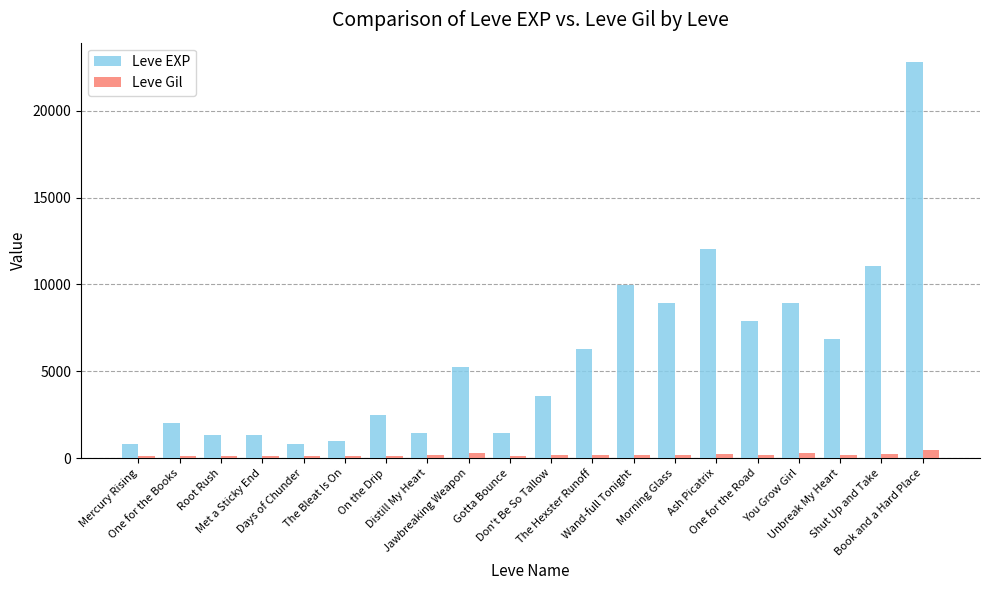

How many bars are there in each group?

2